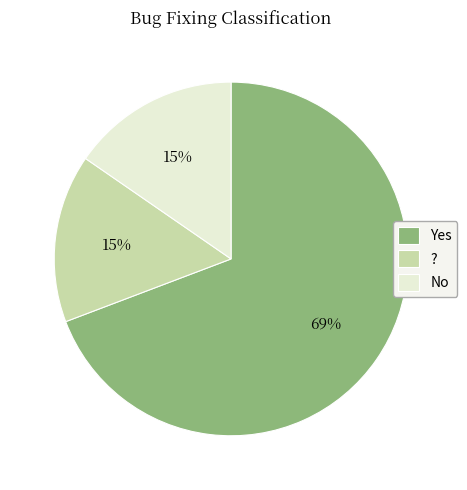

Which has a higher value, No or Yes?

Yes